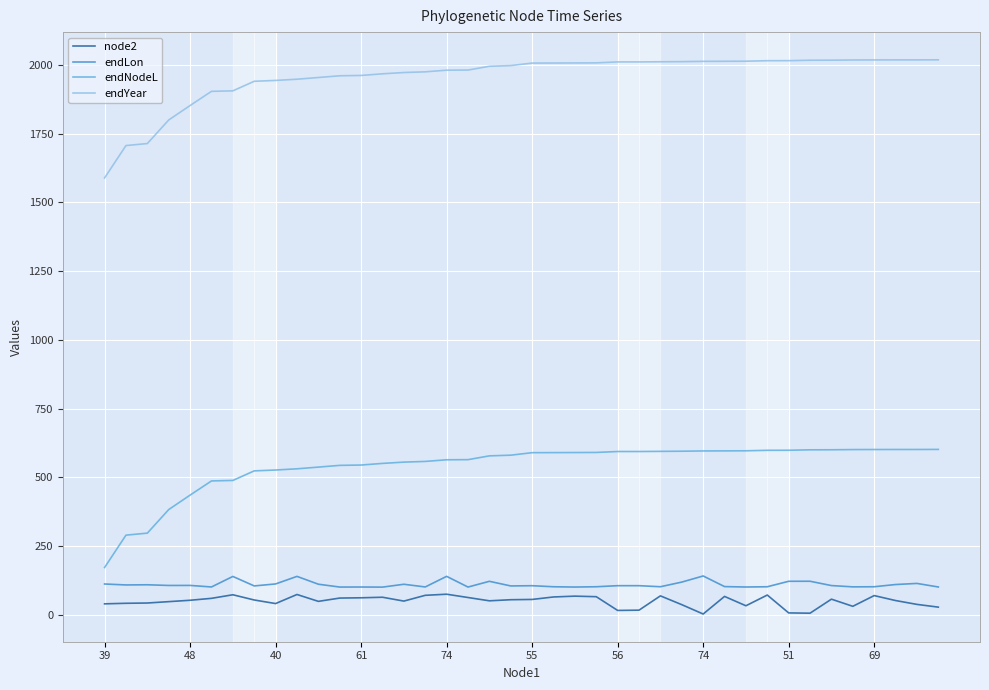

What is the difference between the maximum and minimum values in the endNodeL series?

429.5